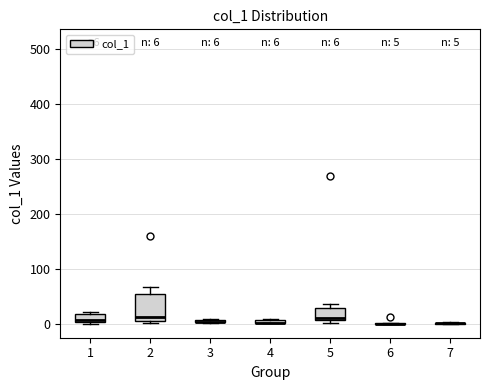

Which box is the tallest, from its lower edge to its upper edge?

2